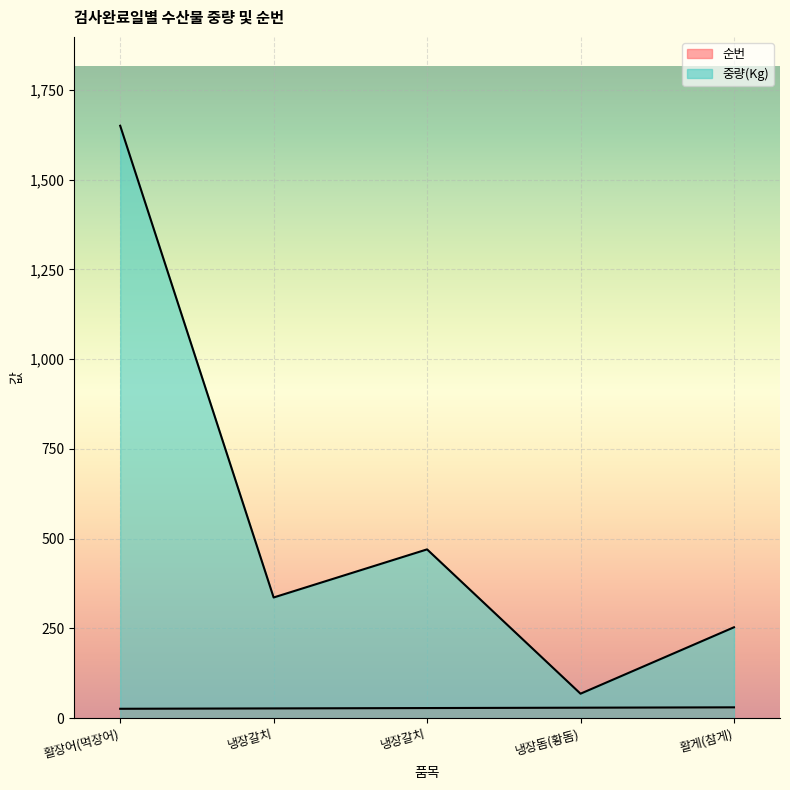

True or false: 중량(Kg) and 순번 cross at least once.

False